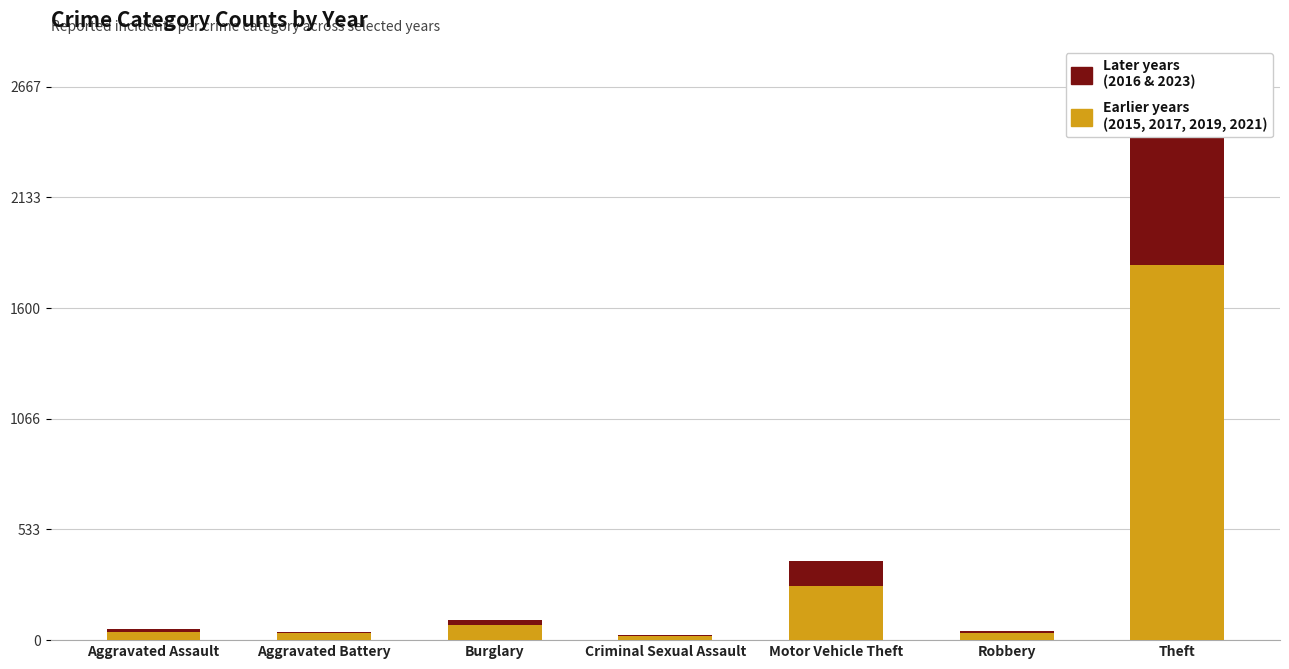

The Later years (2016 & 2023) series shows 18 at Aggravated Assault. True or false?

True